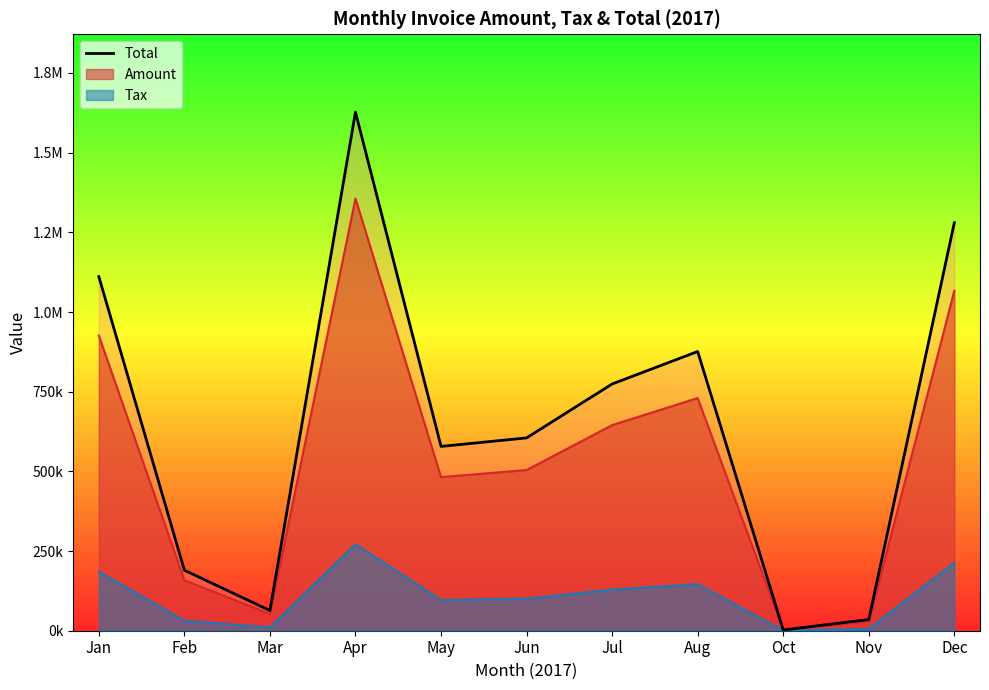

How many lines are shown in the chart?

1